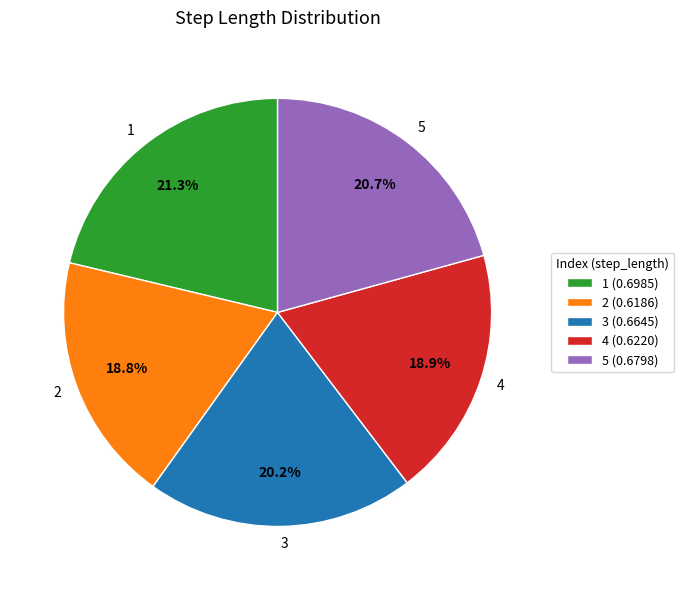

Is it true that 2 is 34% of the pie?

False